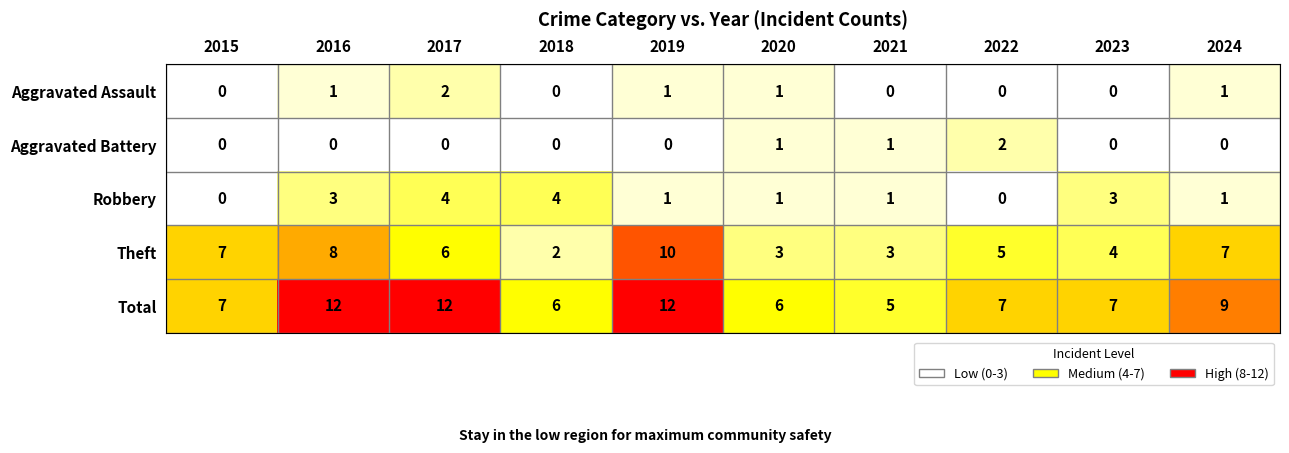

How many series are shown in this chart?

5